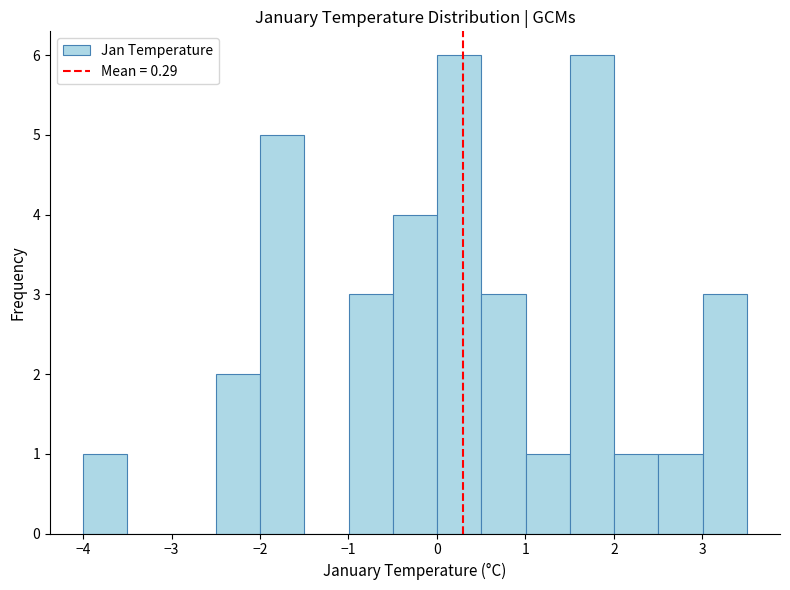

Reading left to right, list every bar in this chart as the range it spans on the x-axis followed by its height. Neither the bar edges nor the heights are printed on the chart, so give them approximately, as read against the axes.

-4.0 to -3.5: 1
-3.5 to -3.0: 0
-3.0 to -2.5: 0
-2.5 to -2.0: 2
-2.0 to -1.5: 5
-1.5 to -1.0: 0
-1.0 to -0.5: 3
-0.5 to 0.0: 4
0.0 to 0.5: 6
0.5 to 1.0: 3
1.0 to 1.5: 1
1.5 to 2.0: 6
2.0 to 2.5: 1
2.5 to 3.0: 1
3.0 to 3.5: 3